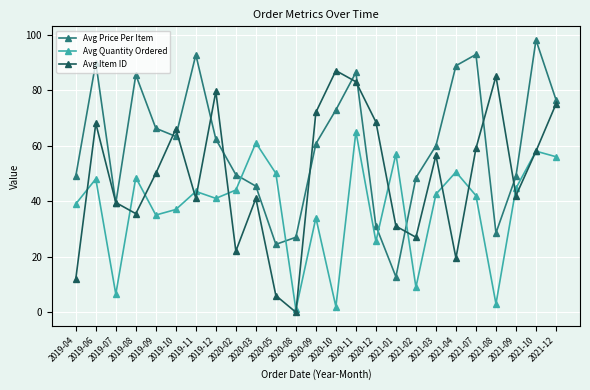

At how many categories does at least one series exceed 34?

24